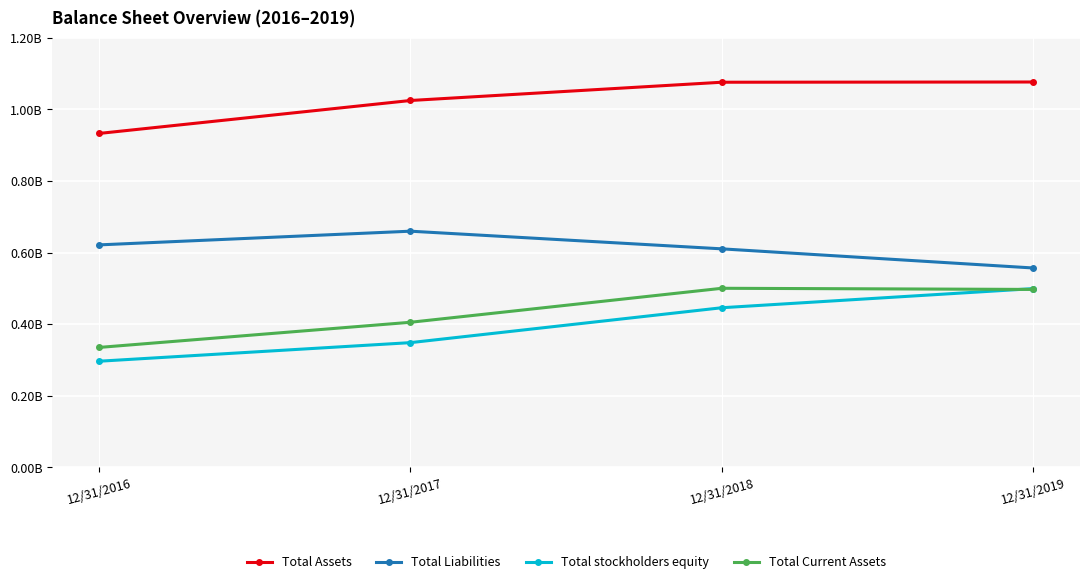

Is this an area chart (filled region under the line)?

No